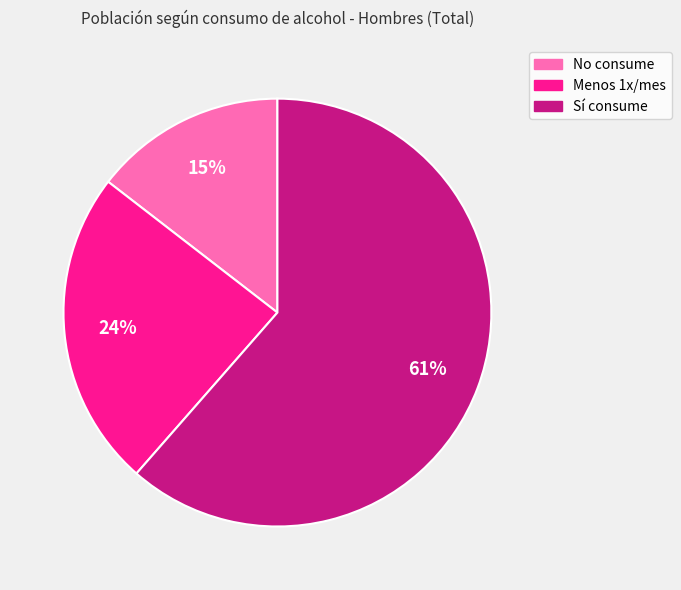

Rank the categories by value from highest to lowest.

Sí consume, Menos 1x/mes, No consume